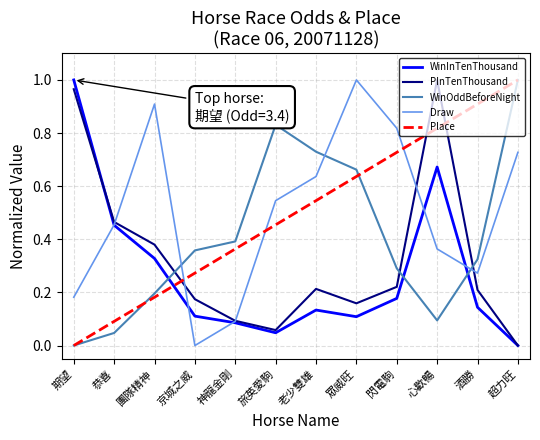

What position from the left is 團隊精神?

3